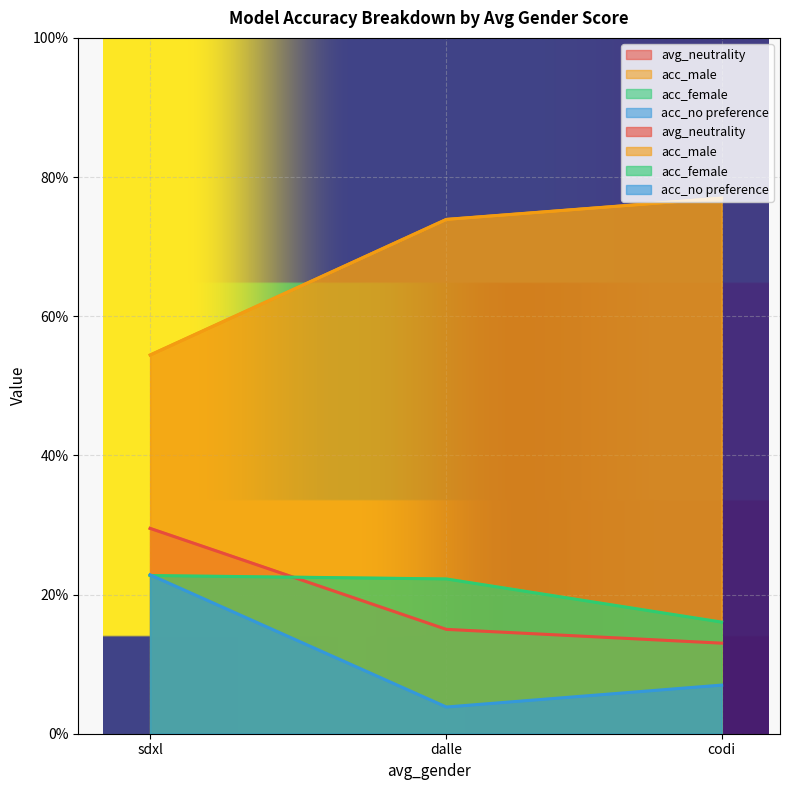

Which category has the highest value across all series?

sdxl